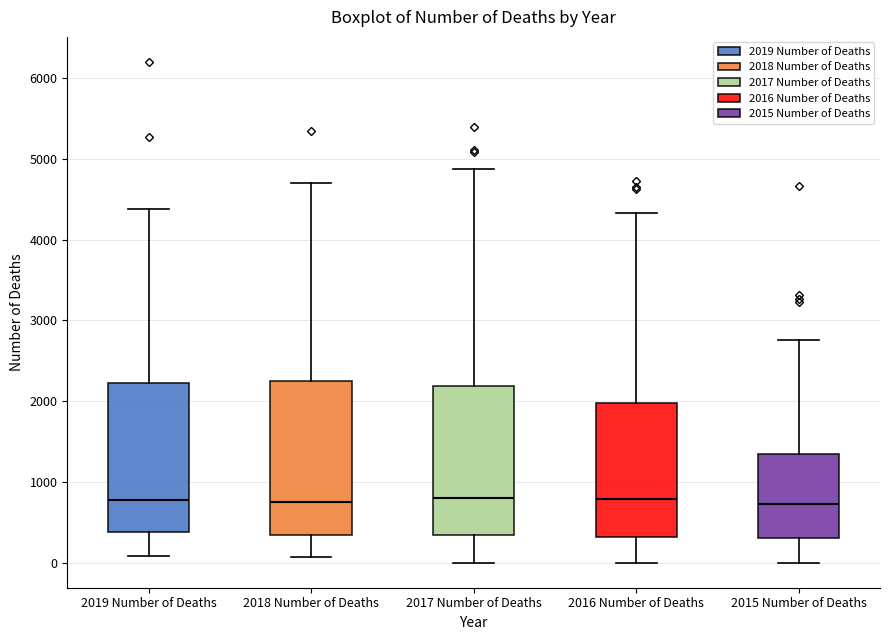

Reading left to right, transcribe this box plot: for each box, give where its median line is, the range the box spans, and where its two whiskers end, as read against the y-axis. The values are not printed on the chart, so give them approximately, as read against the axis.

2019 Number of Deaths: median 800, box 400 to 2200, whiskers 100 to 4400
2018 Number of Deaths: median 700, box 300 to 2200, whiskers 100 to 4700
2017 Number of Deaths: median 800, box 300 to 2200, whiskers 0 to 4900
2016 Number of Deaths: median 800, box 300 to 2000, whiskers 0 to 4300
2015 Number of Deaths: median 700, box 300 to 1300, whiskers 0 to 2800